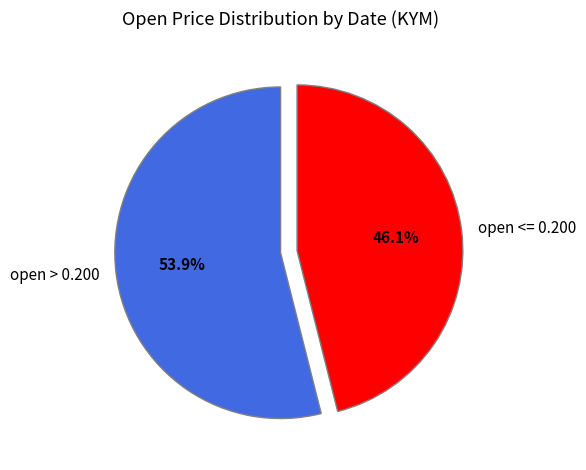

What is the majority slice?

open > 0.200